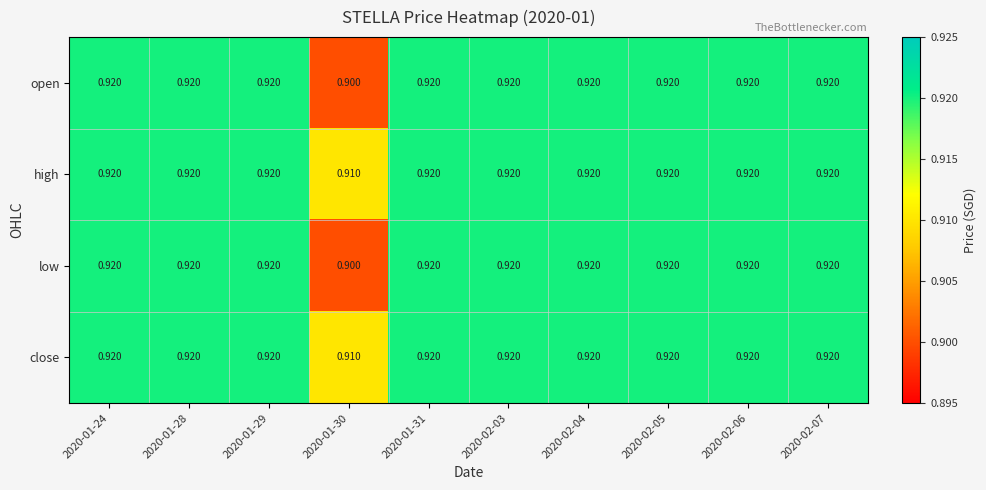

Which has a higher value, 2020-02-05 or 2020-01-31?

2020-02-05